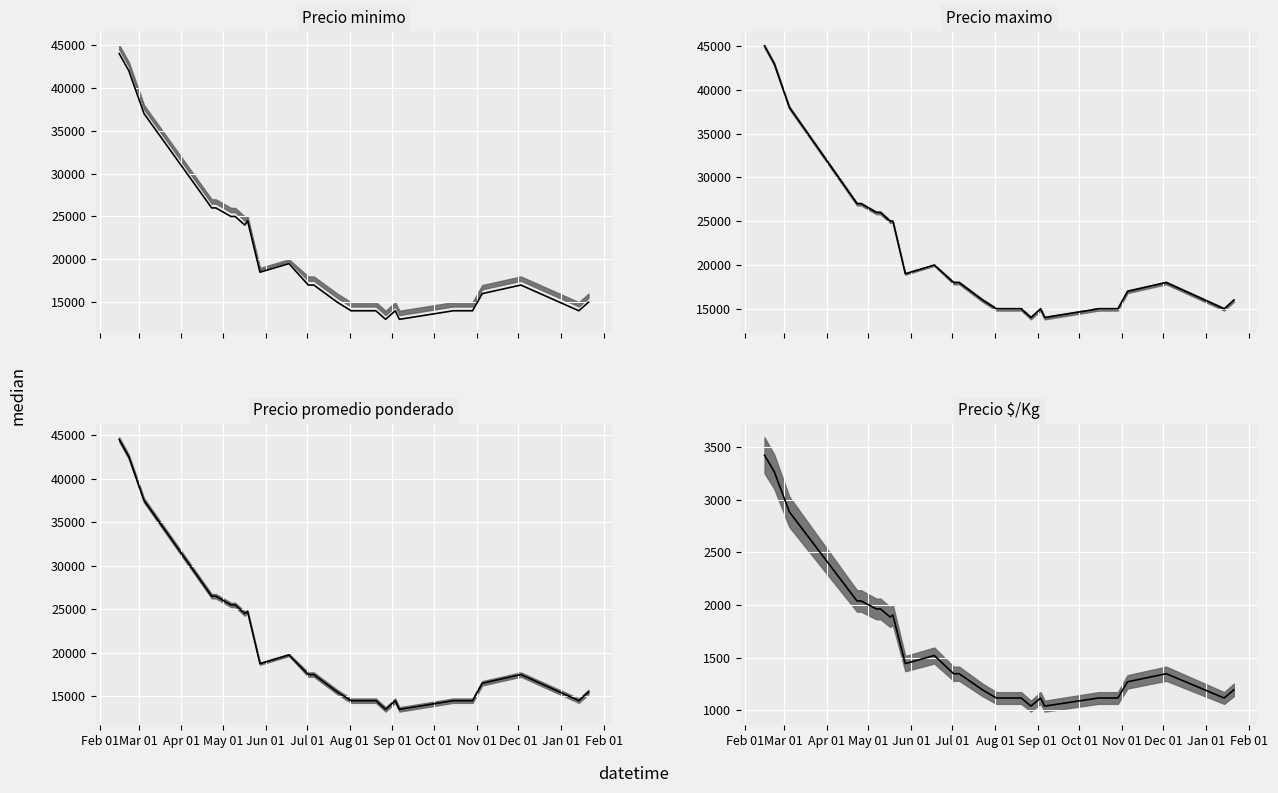

Does the chart display data point markers on the line(s)?

No